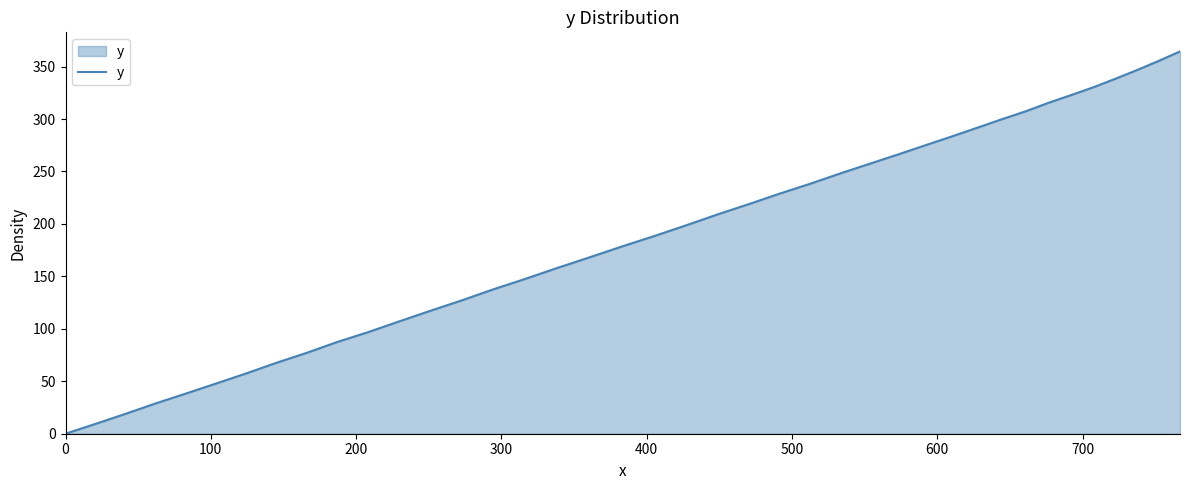

Reading left to right, extract all data points from this chart.

0.0	9.7	19.4	29.2	38.6	48.1	57.7	67.5	77.1	87.3	96.8	106.9	117.0	126.9	137.3	147.4	157.8	168.0	178.5	188.7	198.9	209.2	219.0	228.9	238.4	248.1	257.3	266.2	275.0	283.4	291.7	299.7	307.3	315.2	322.6	330.1	338.1	346.4	355.2	364.4